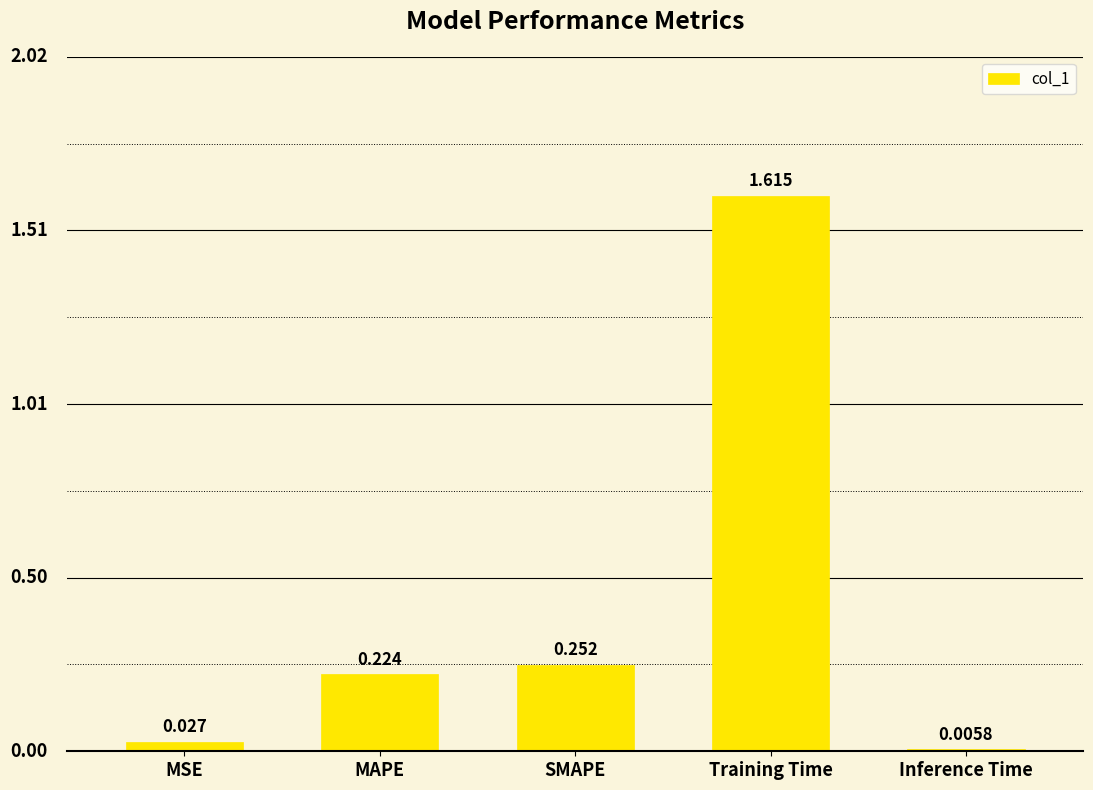

Which category has the highest value across all series?

Training Time